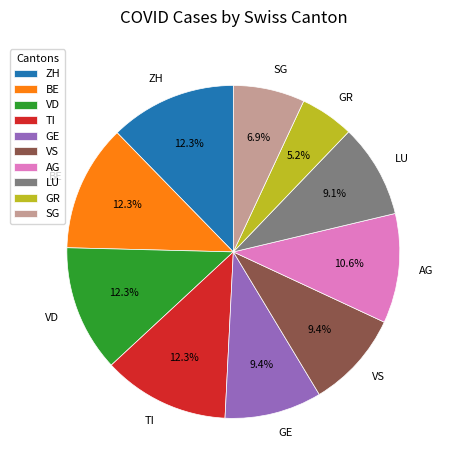

Which category has the smallest portion of the pie?

GR